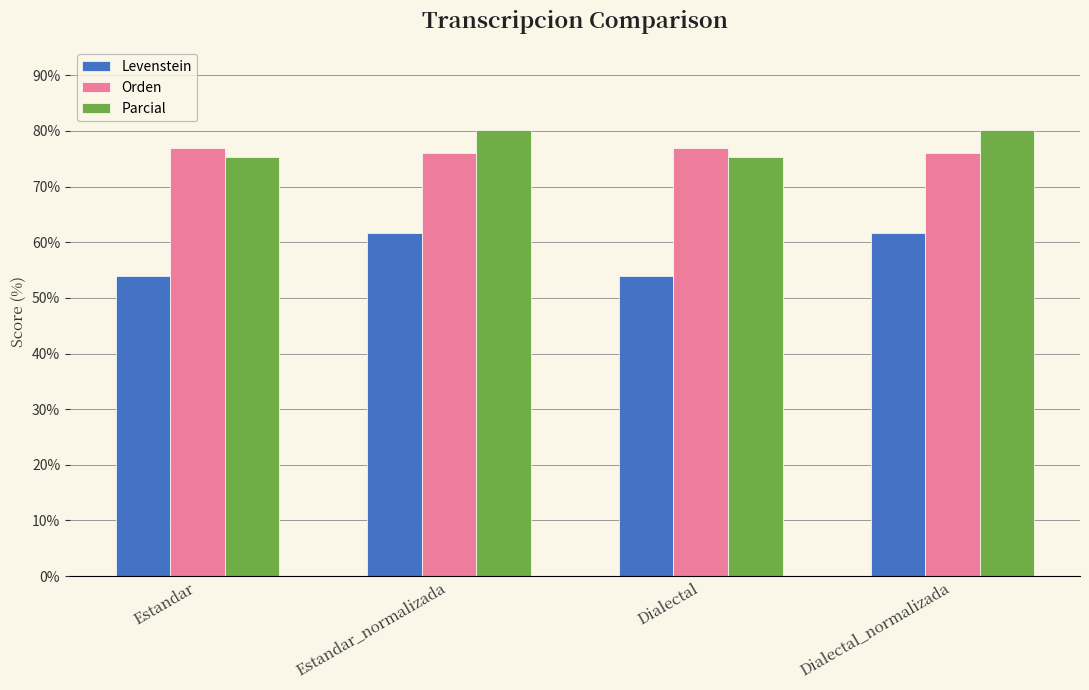

Read the Levenstein value at Dialectal_normalizada.

61.6